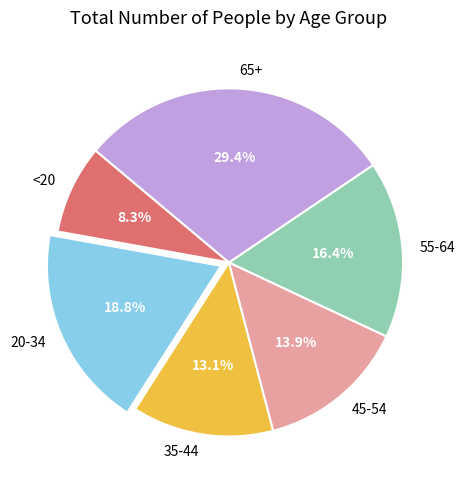

Is the sum of 55-64 and <20 greater than half?

No